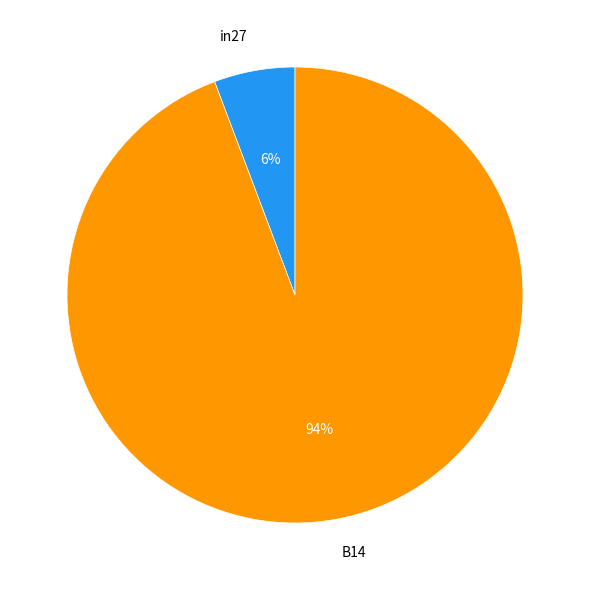

Rank the categories by value from lowest to highest.

in27, B14